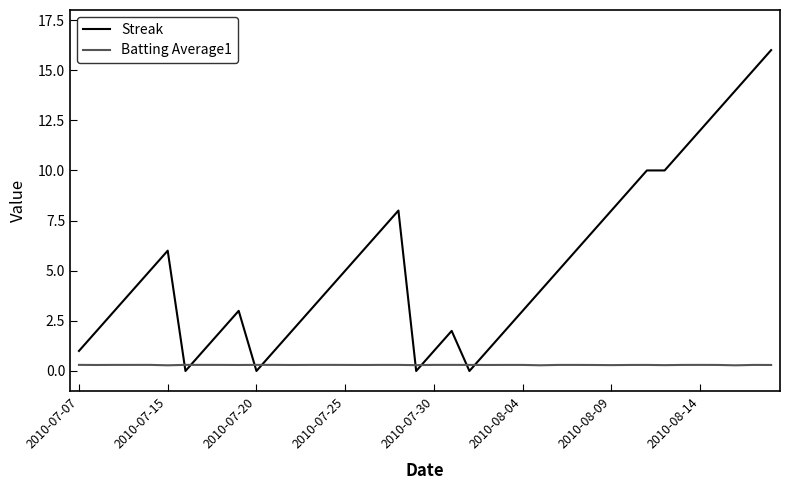

How many categories are shown in the chart?

40